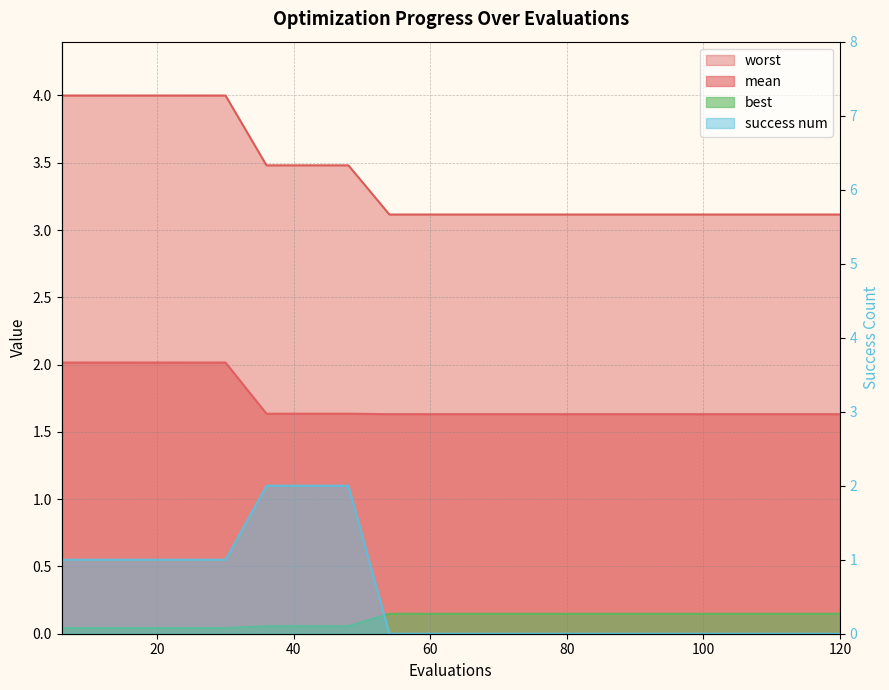

Does the chart display data point markers on the line(s)?

No